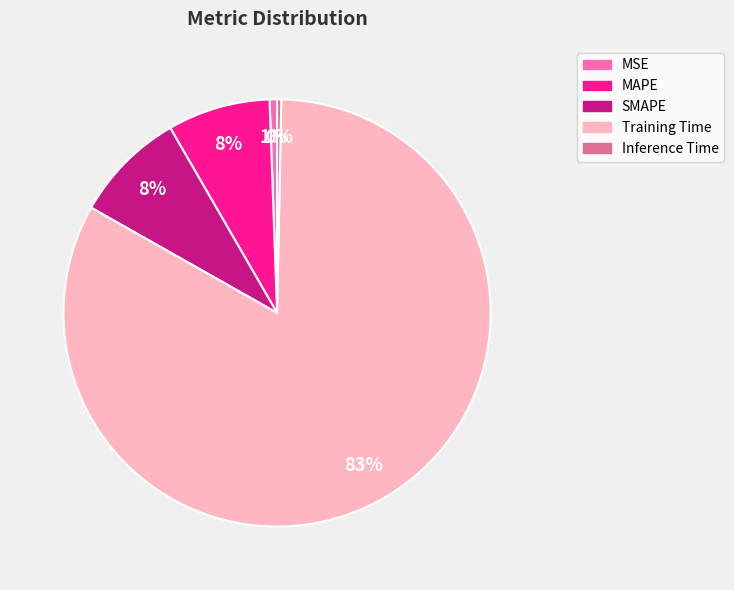

To the nearest percent, what is the combined percentage of MAPE and SMAPE?

16%